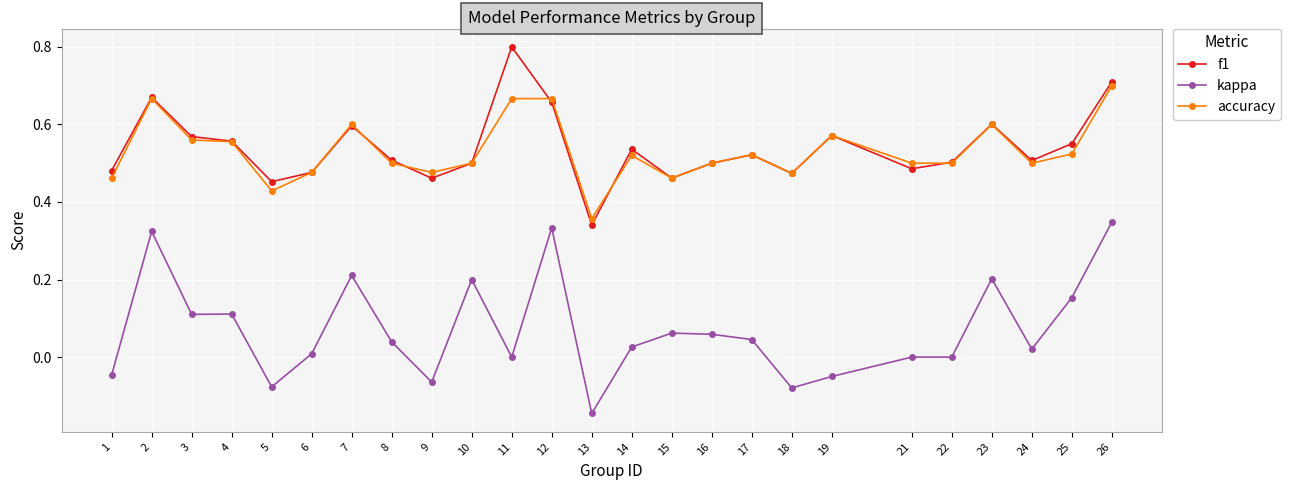

Is the value of f1 at 3 greater than the value of accuracy at 9?

Yes